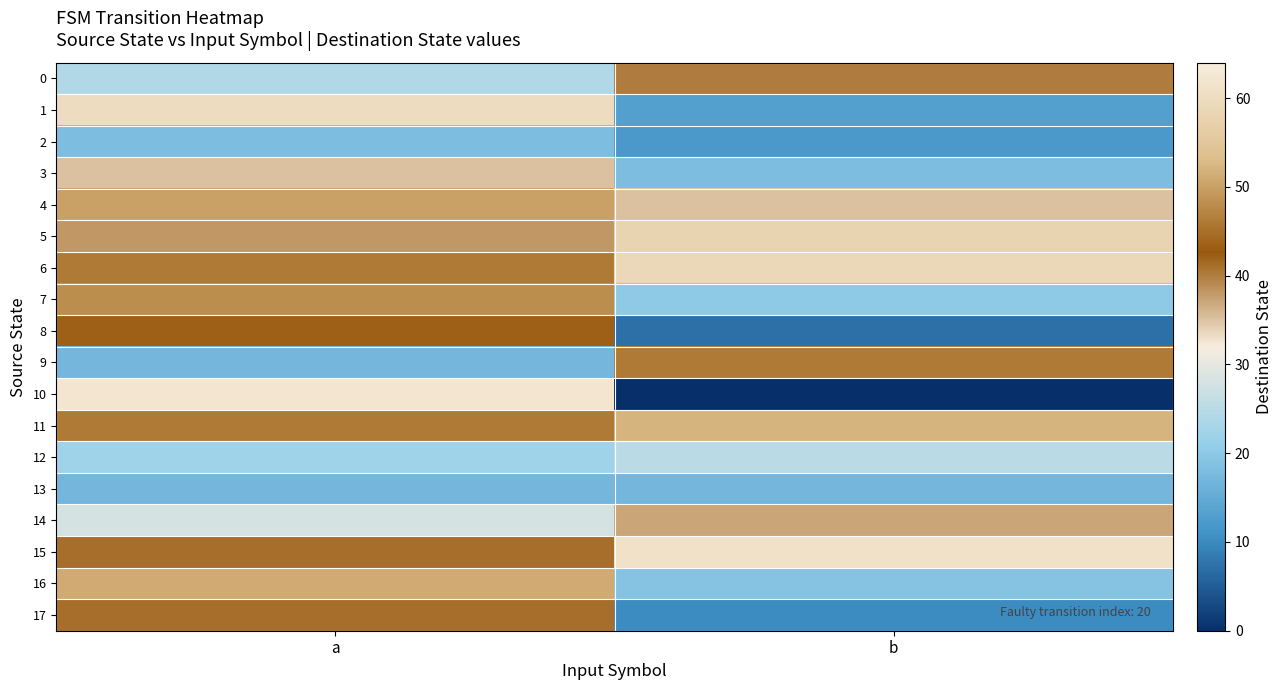

Which has a higher value, a or b?

b